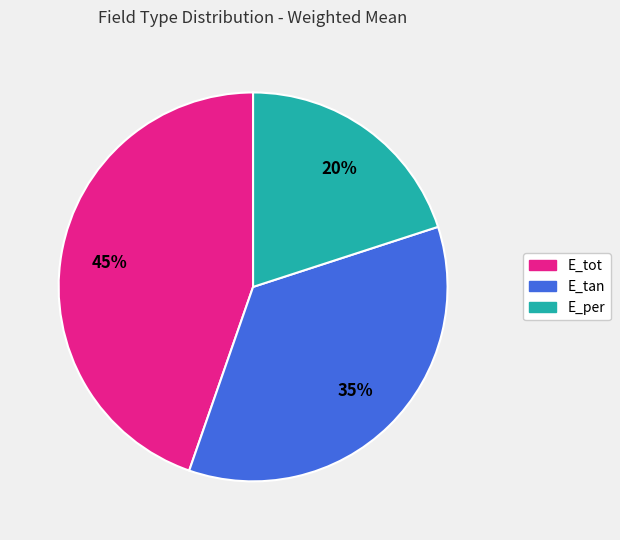

Which slice is the largest?

E_tot